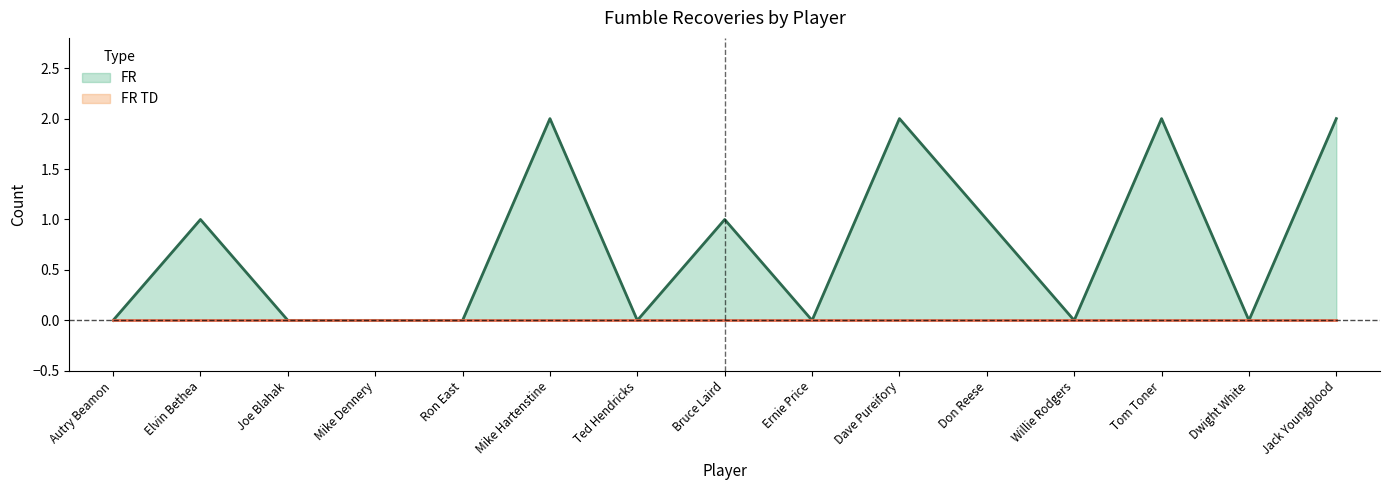

Which label corresponds to the largest value in the chart?

Mike Hartenstine